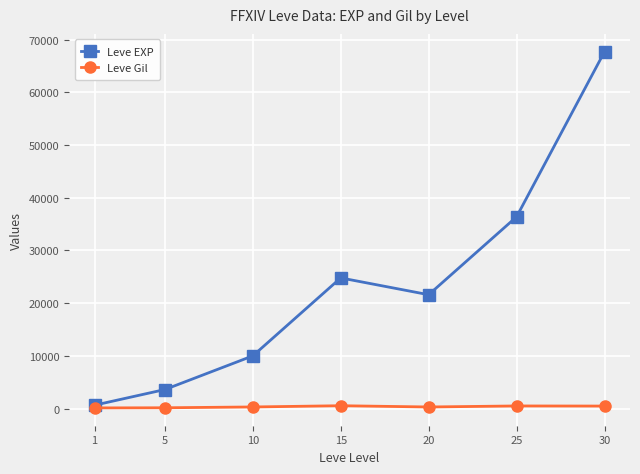

How many categories are shown in the chart?

7